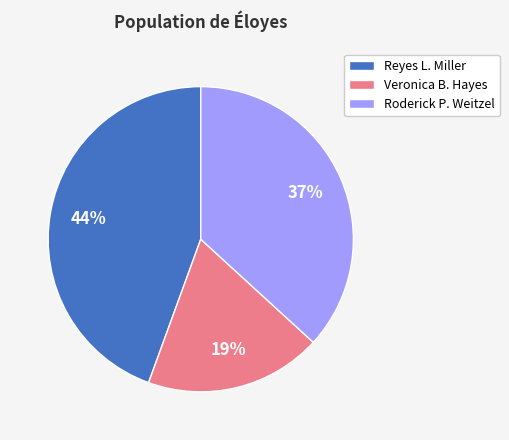

To the nearest percent, what is the average slice percentage?

33%